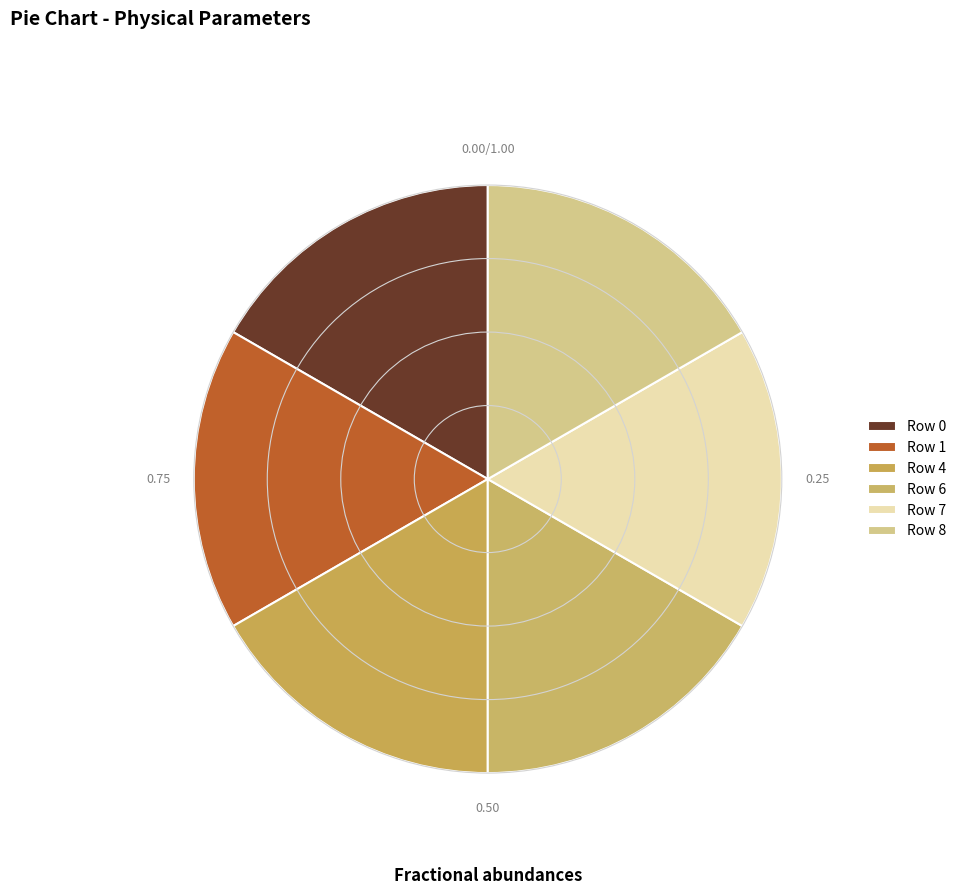

How many segments does this pie chart have?

6